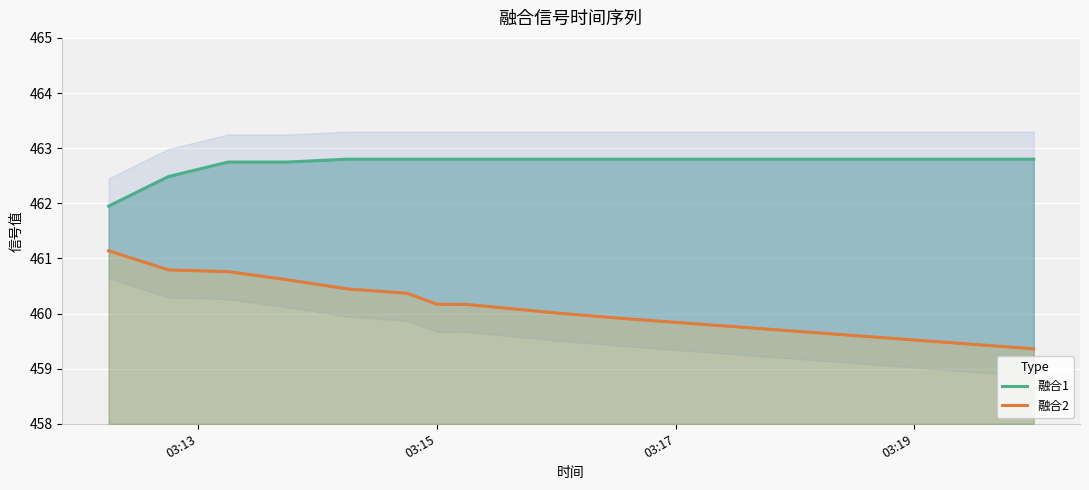

Which series has the largest total across all categories?

融合1